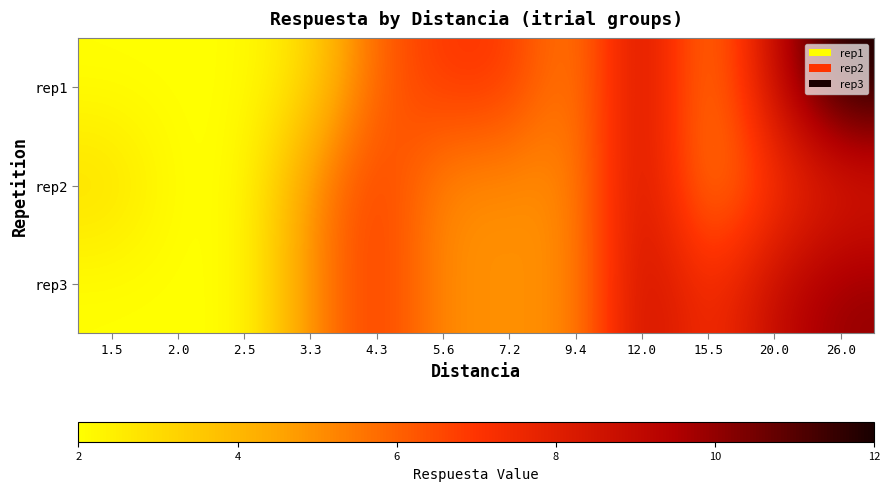

Reading left to right, list all the values displayed in this chart.

rep1: 1.5=2	2.0=2	2.5=2	3.3=3	4.3=6	5.6=7	7.2=7	9.4=5	12.0=9	15.5=5	20.0=9	26.0=12
rep2: 1.5=3	2.0=2	2.5=2	3.3=5	4.3=7	5.6=5	7.2=5	9.4=5	12.0=9	15.5=5	20.0=7	26.0=8
rep3: 1.5=2	2.0=2	2.5=2	3.3=5	4.3=7	5.6=5	7.2=5	9.4=5	12.0=9	15.5=7	20.0=9	26.0=10